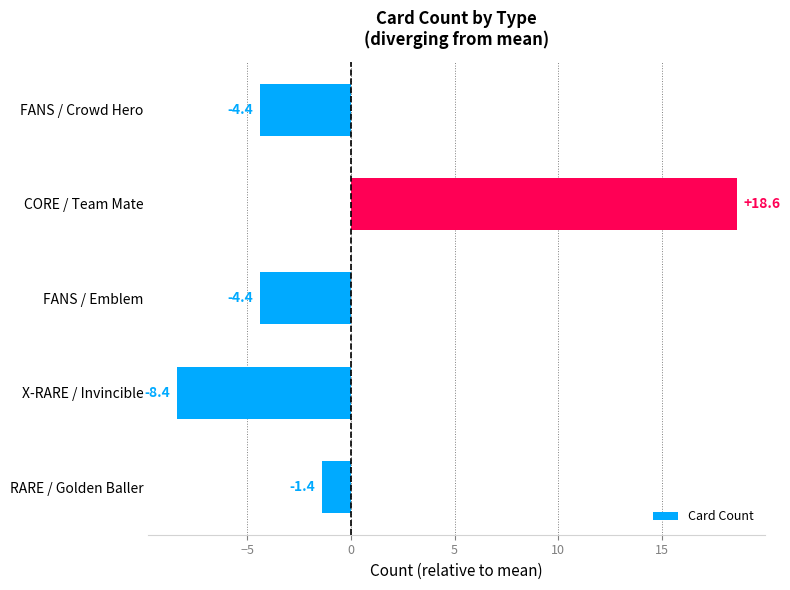

At which label is the value closest to 5?

RARE / Golden Baller